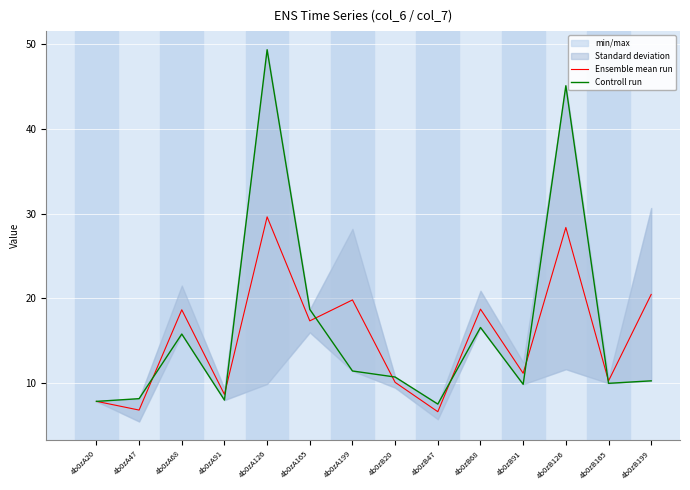

The Controll run series shows 68.5 at 4b0zB126. True or false?

False